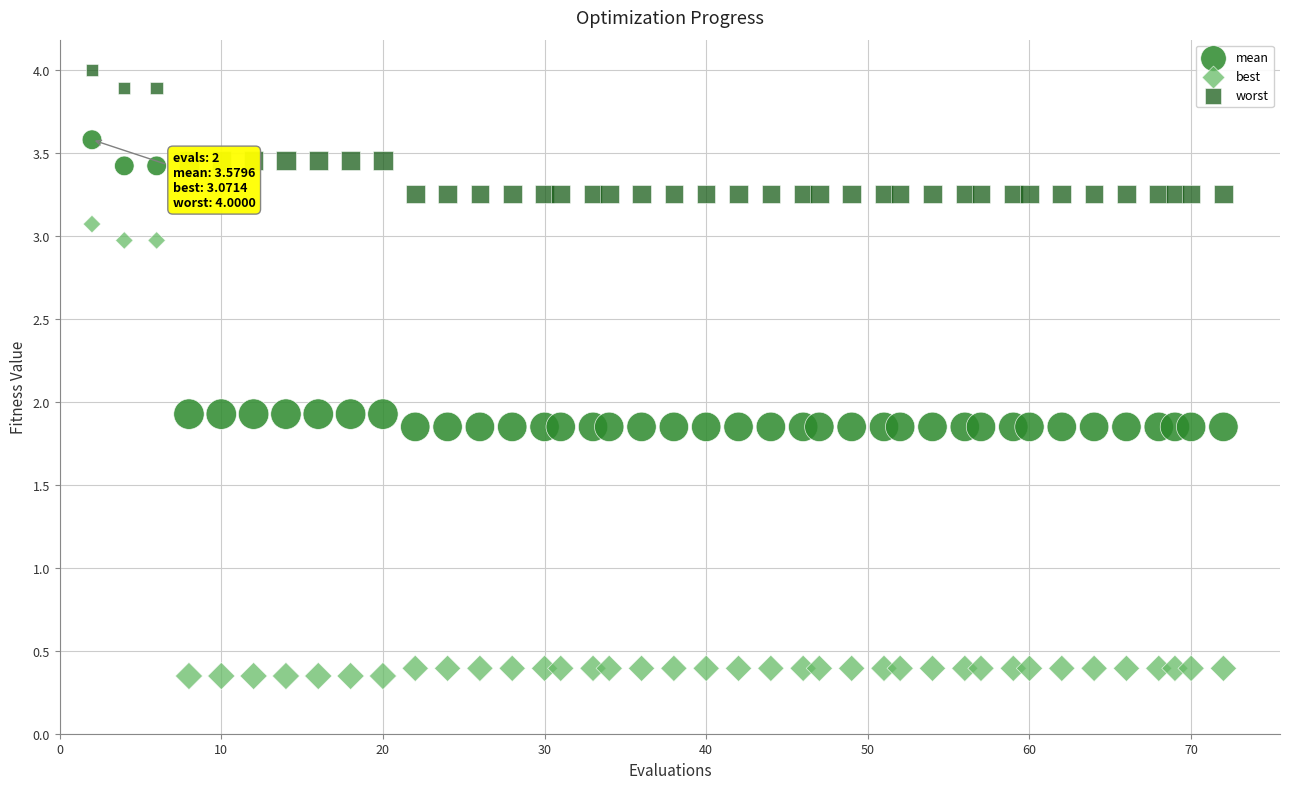

Across all data points, what is the range of X values (max minus min)?

70.0